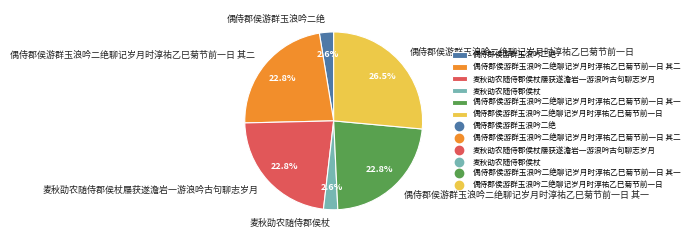

To the nearest percent, what portion does 偶侍郡侯游群玉浪吟二绝 represent?

3%